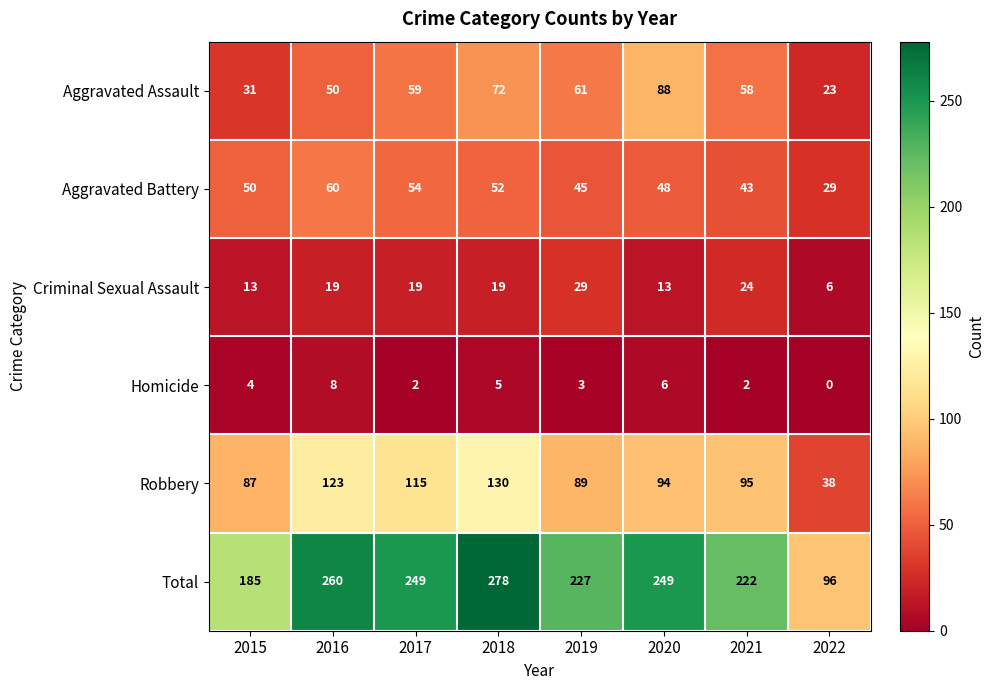

How many Criminal Sexual Assault values are between 13 and 24?

6